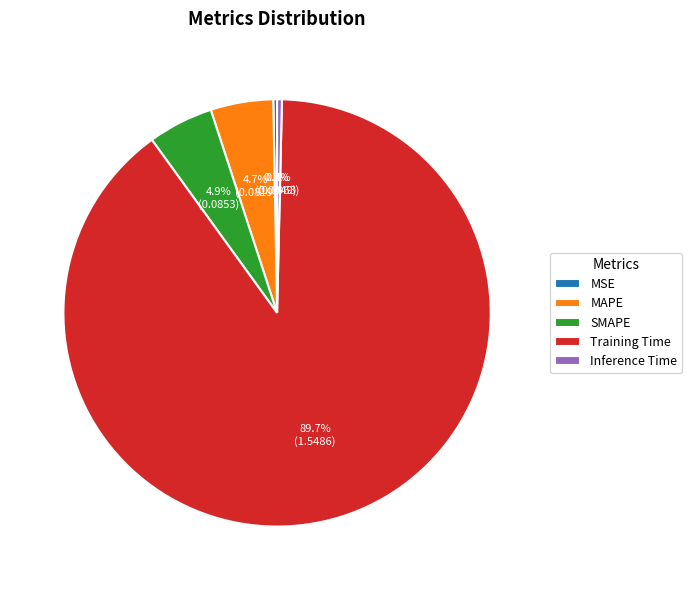

Between Training Time and SMAPE, which is larger?

Training Time